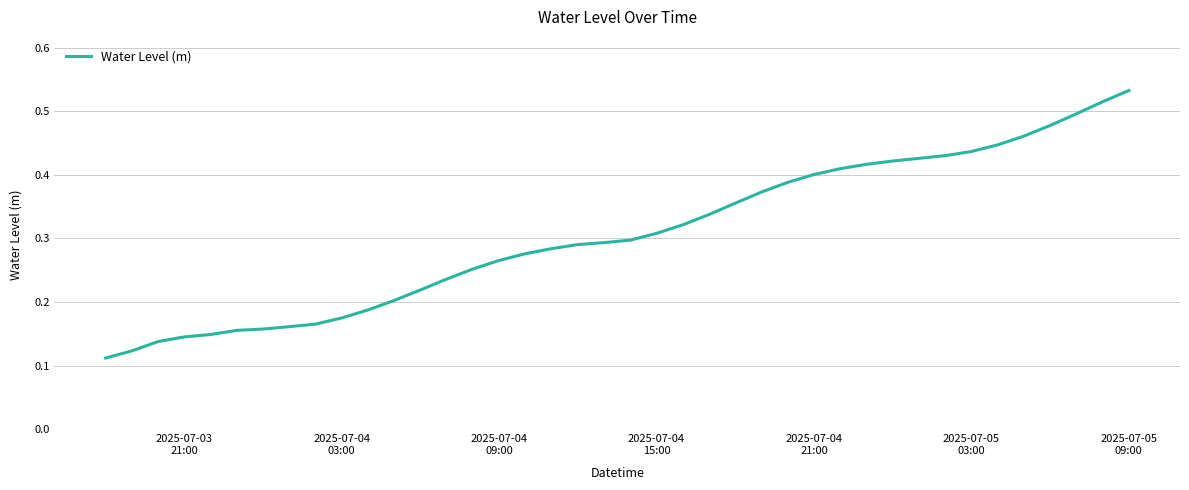

Does the chart display data point markers on the line(s)?

No